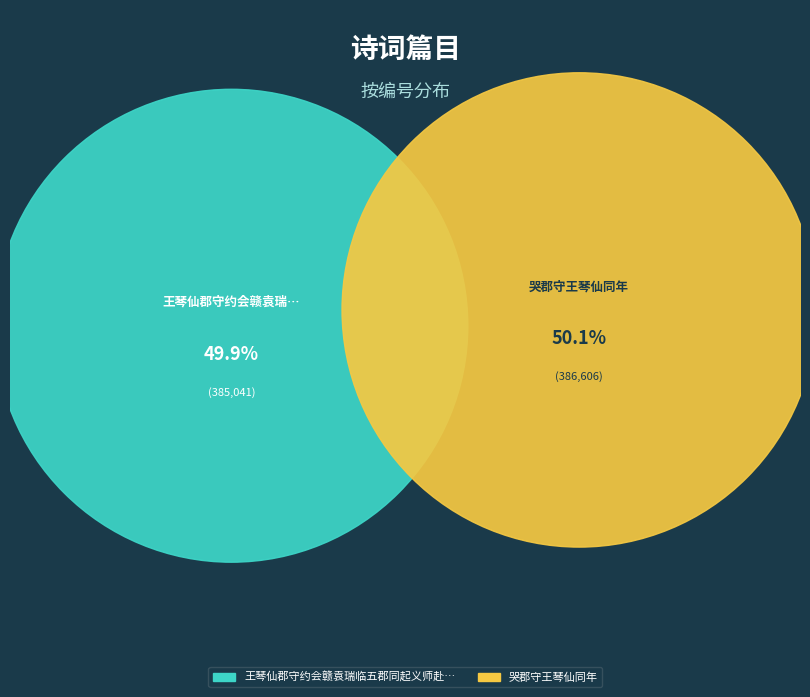

Count the number of slices in the pie.

2